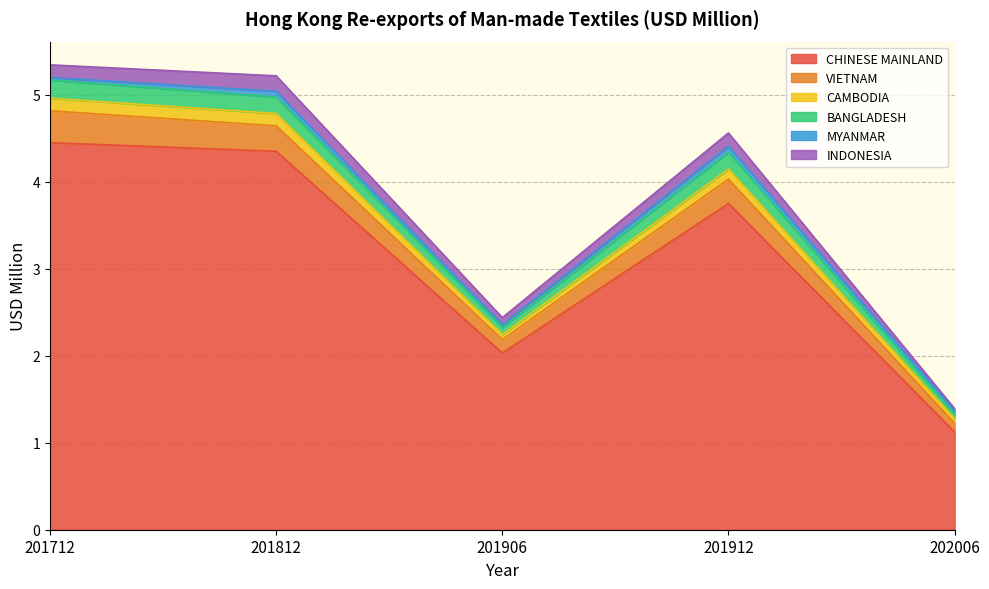

What is the lowest value of the CHINESE MAINLAND series?

1.1